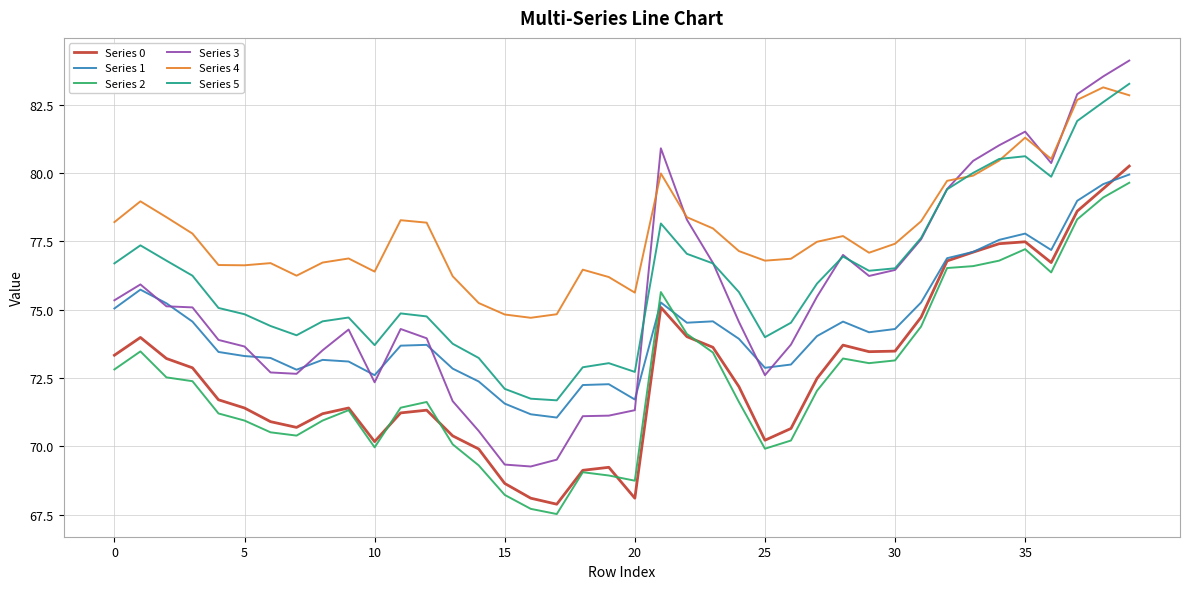

Which series has the largest total across all categories?

Series 4